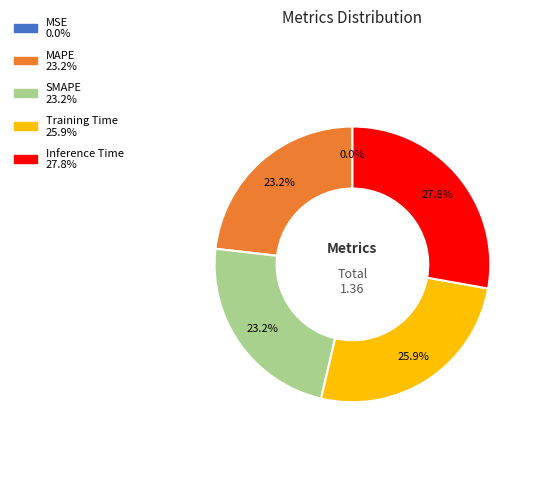

Combined, do SMAPE and MAPE account for over 50%?

No